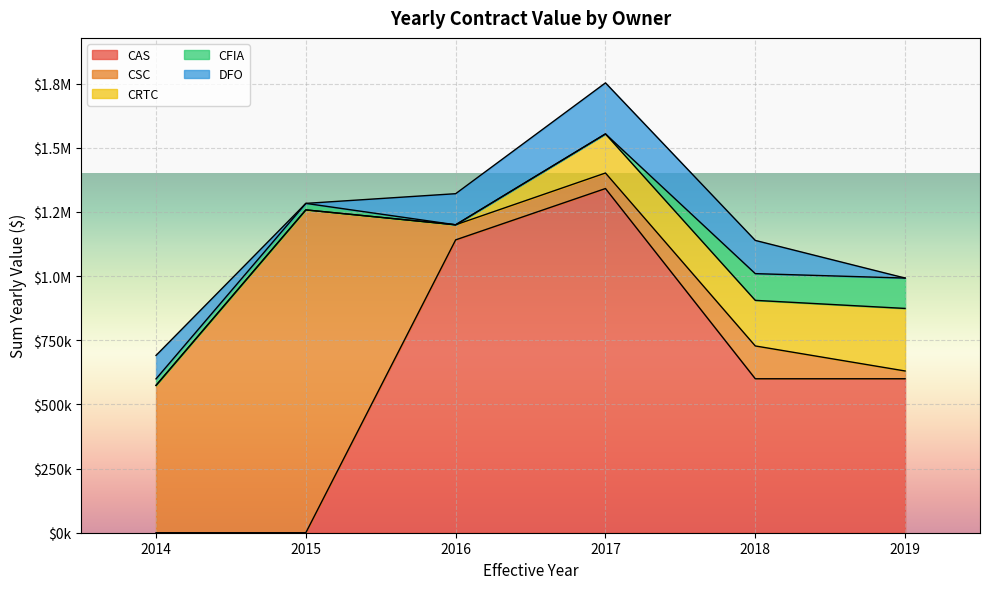

Rank the categories by crtc value from lowest to highest.

2014, 2015, 2016, 2017, 2018, 2019